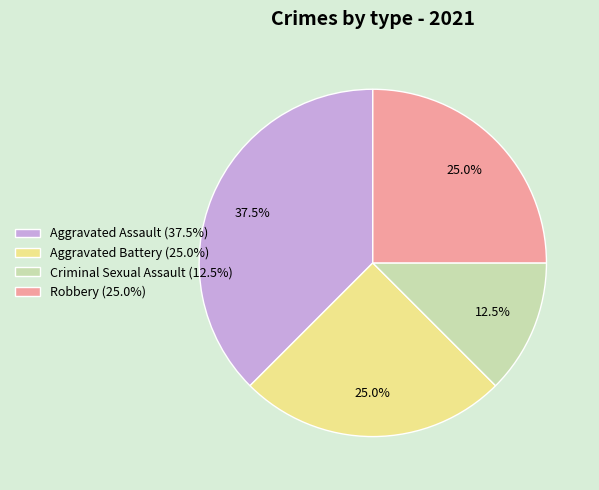

What percentage do Robbery (25.0%) and Criminal Sexual Assault (12.5%) together represent?

37.5%